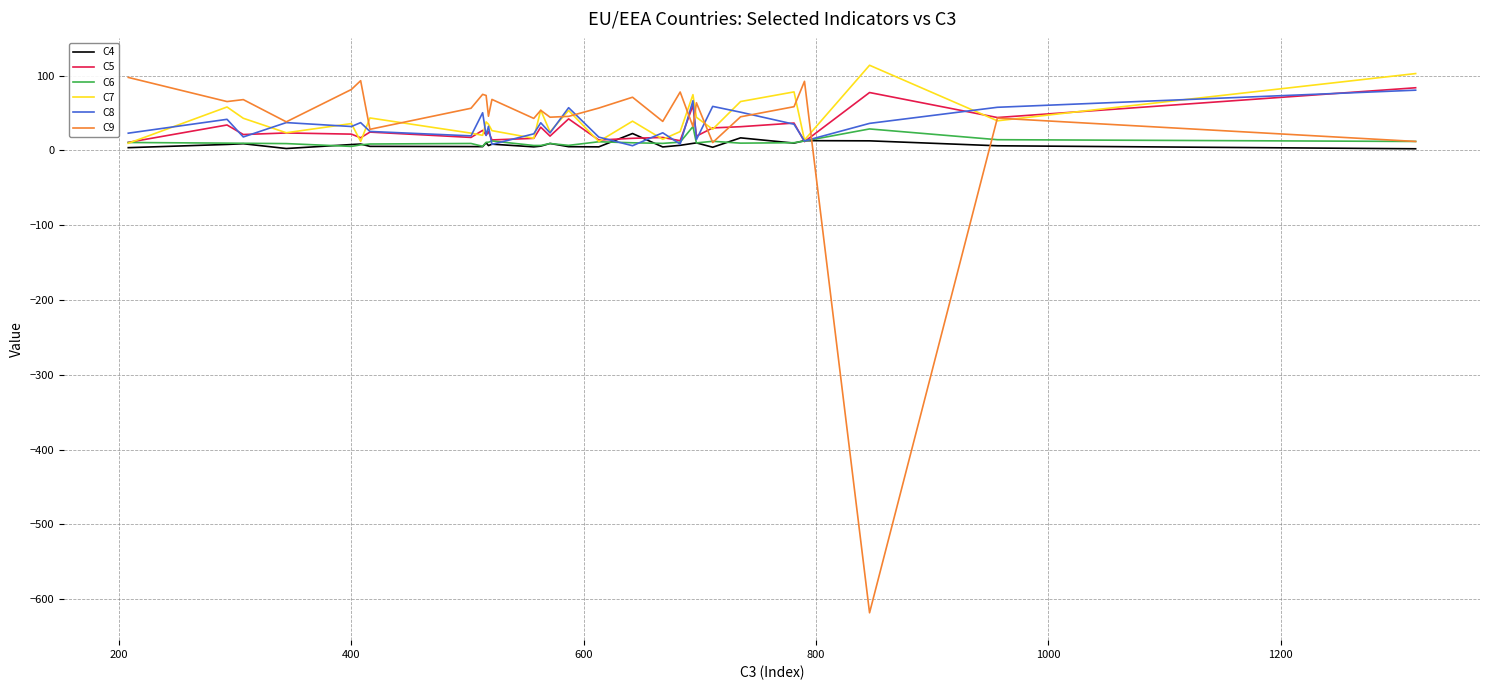

What are all the series names shown in the legend?

C4, C5, C6, C7, C8, C9